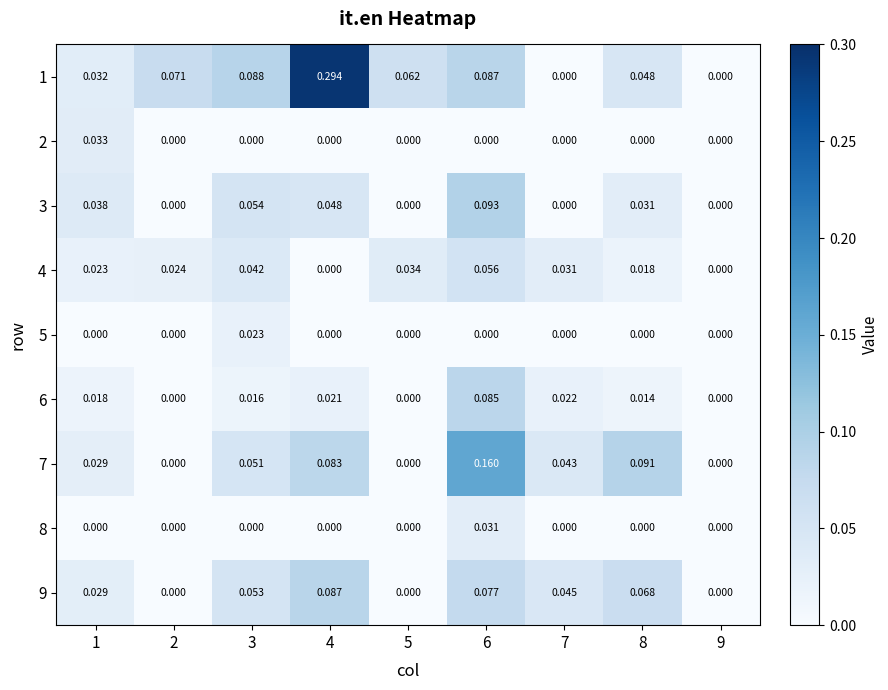

Reading left to right, what are all the values shown in this chart?

1: 1=0.0	2=0.1	3=0.1	4=0.3	5=0.1	6=0.1	7=0.0	8=0.0	9=0.0
2: 1=0.0	2=0.0	3=0.0	4=0.0	5=0.0	6=0.0	7=0.0	8=0.0	9=0.0
3: 1=0.0	2=0.0	3=0.1	4=0.0	5=0.0	6=0.1	7=0.0	8=0.0	9=0.0
4: 1=0.0	2=0.0	3=0.0	4=0.0	5=0.0	6=0.1	7=0.0	8=0.0	9=0.0
5: 1=0.0	2=0.0	3=0.0	4=0.0	5=0.0	6=0.0	7=0.0	8=0.0	9=0.0
6: 1=0.0	2=0.0	3=0.0	4=0.0	5=0.0	6=0.1	7=0.0	8=0.0	9=0.0
7: 1=0.0	2=0.0	3=0.1	4=0.1	5=0.0	6=0.2	7=0.0	8=0.1	9=0.0
8: 1=0.0	2=0.0	3=0.0	4=0.0	5=0.0	6=0.0	7=0.0	8=0.0	9=0.0
9: 1=0.0	2=0.0	3=0.1	4=0.1	5=0.0	6=0.1	7=0.0	8=0.1	9=0.0